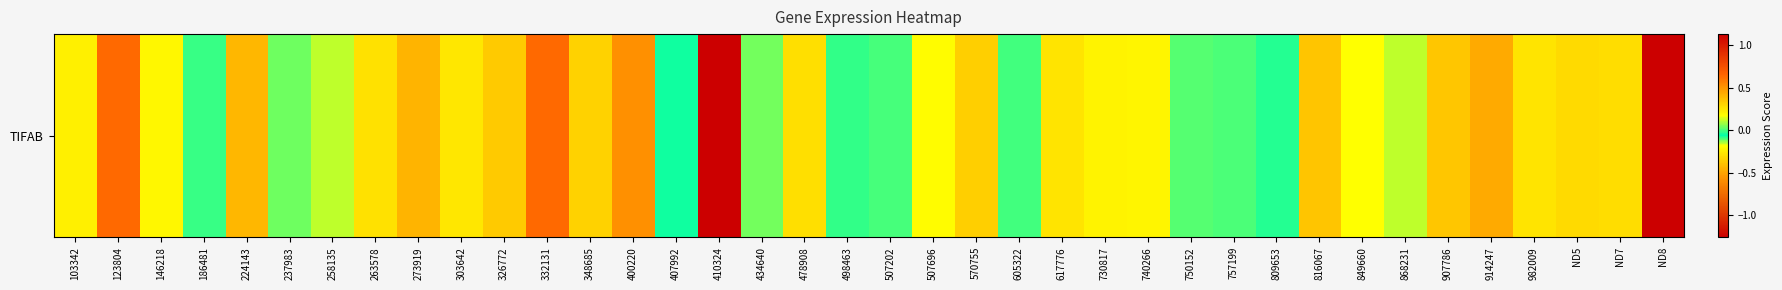

True or false: the data shows 0.3 at 849660.

False